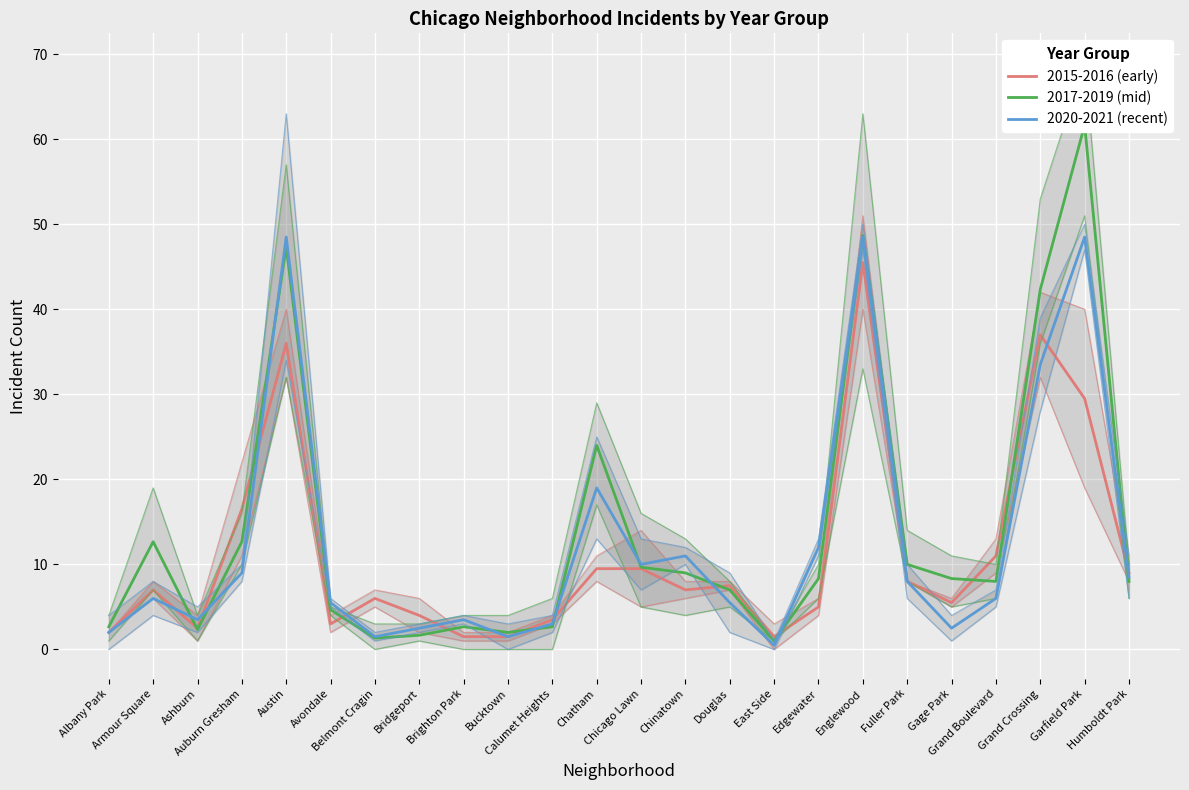

How many interior local peaks does the 2017-2019 (mid) series have?

6